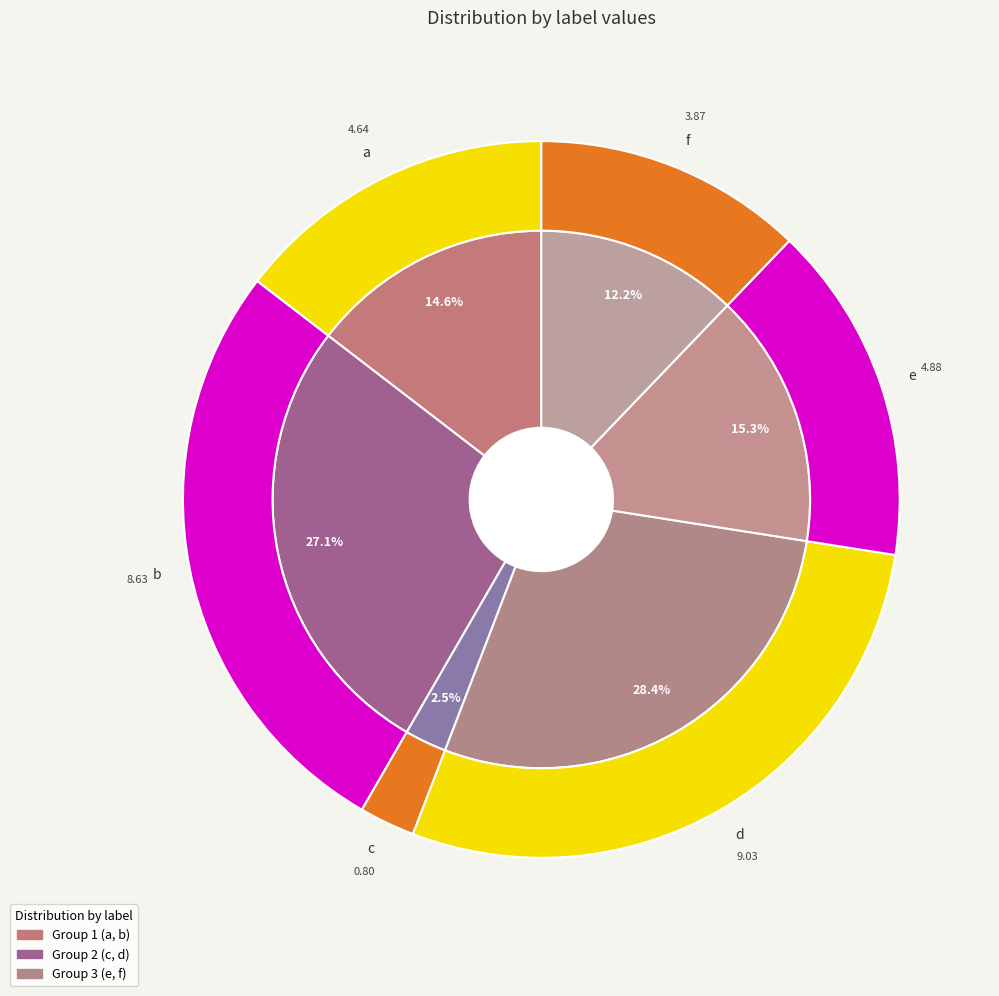

Is there a majority slice in this chart?

No